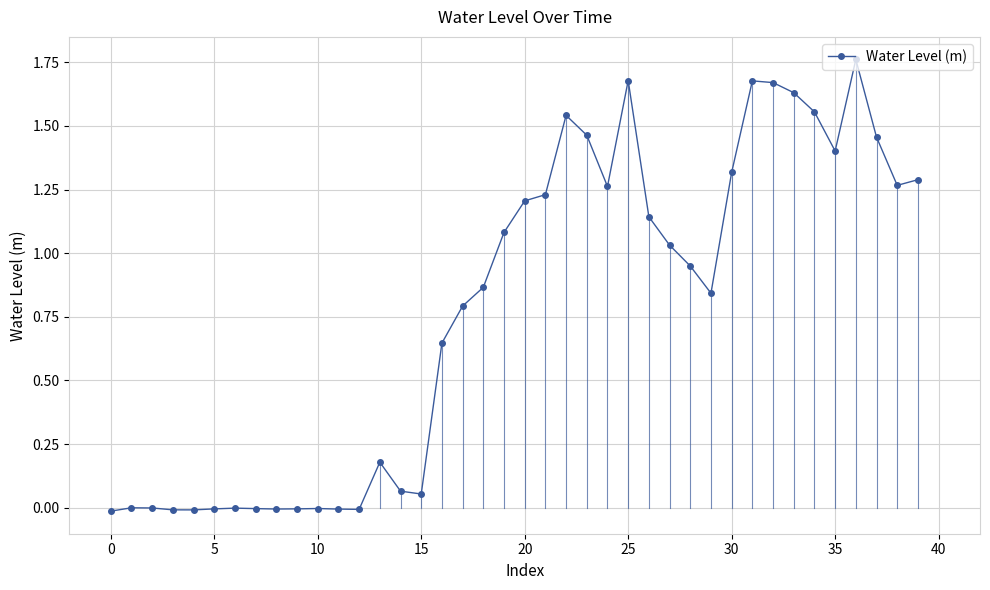

True or false: the data has more than 1 interior local peaks.

True